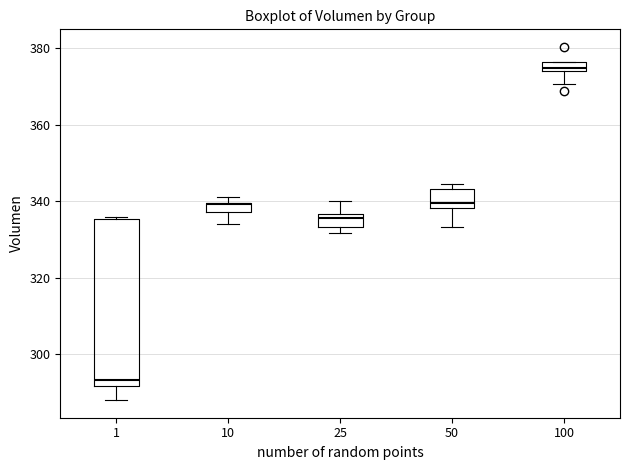

Where does the lower whisker of the box at x = 10 end on the y-axis? The values are not printed on the chart, so give them approximately, as read against the axis.

334